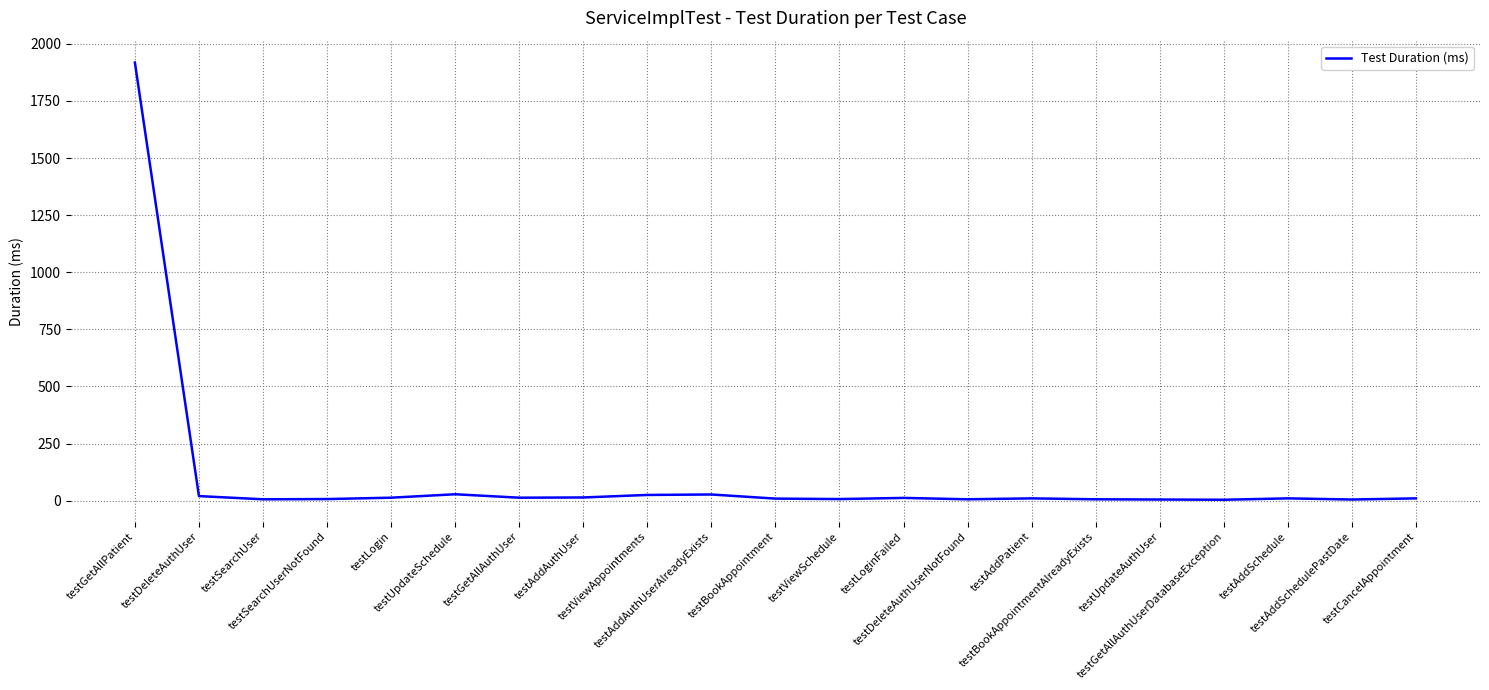

What is the greatest value displayed?

1918